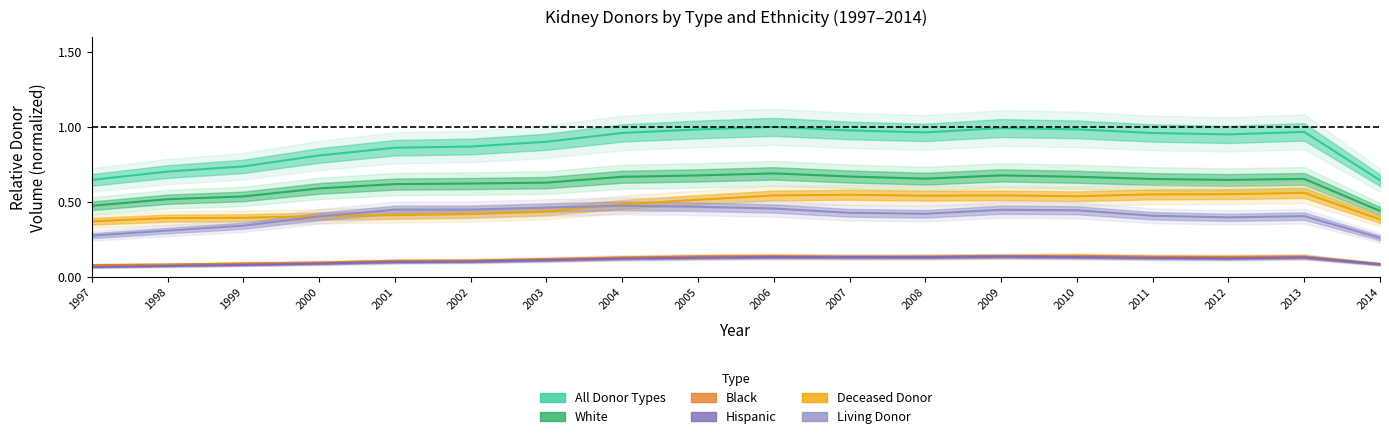

What is the approximate value of All Donor Types at 2002?

0.9